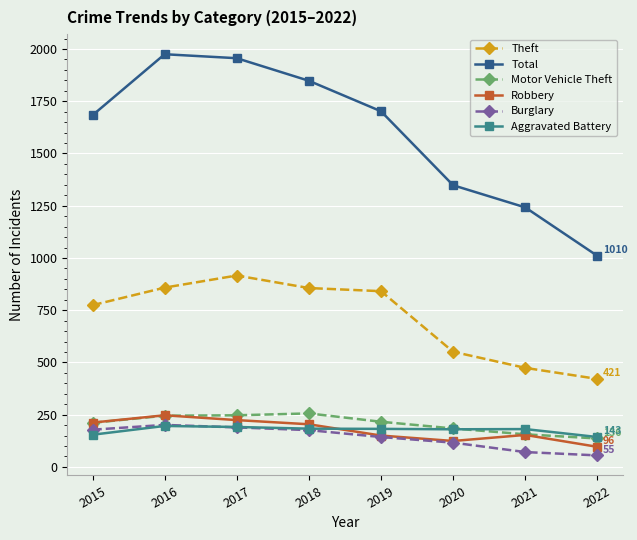

In Total, how many points are higher than both neighbors (excluding endpoints)?

1